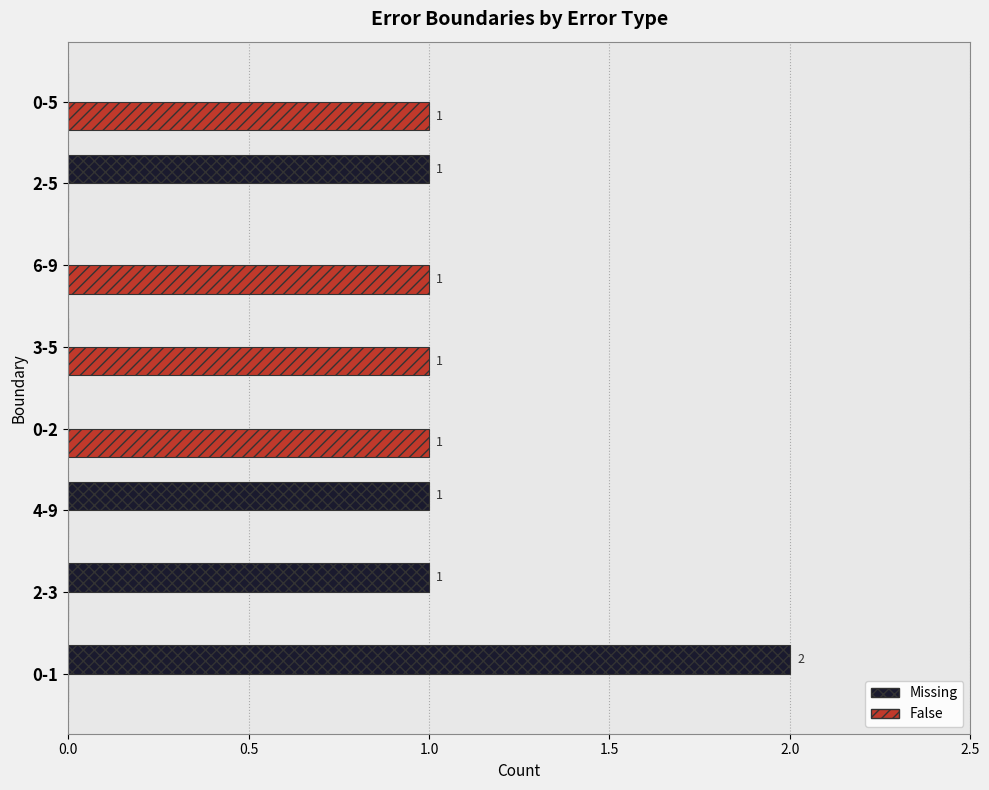

Which series has the largest total across all categories?

Missing